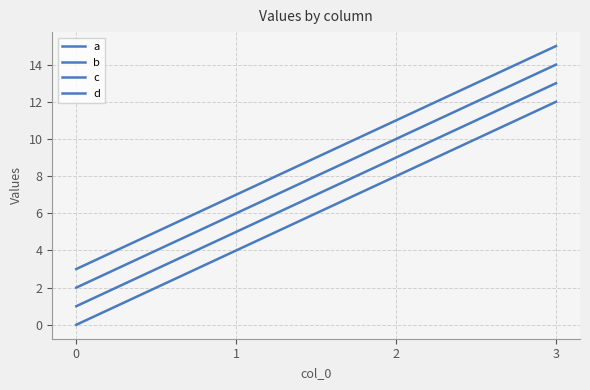

Does the chart have visible grid lines?

Yes